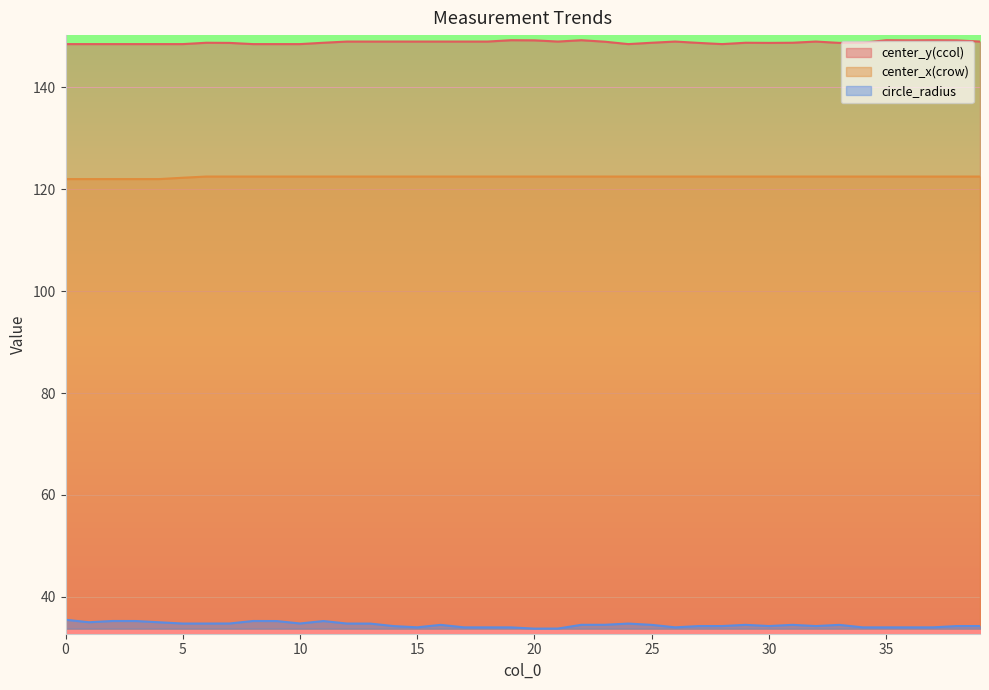

Rank the series by their maximum value, from highest to lowest.

center_y(ccol), center_x(crow), circle_radius